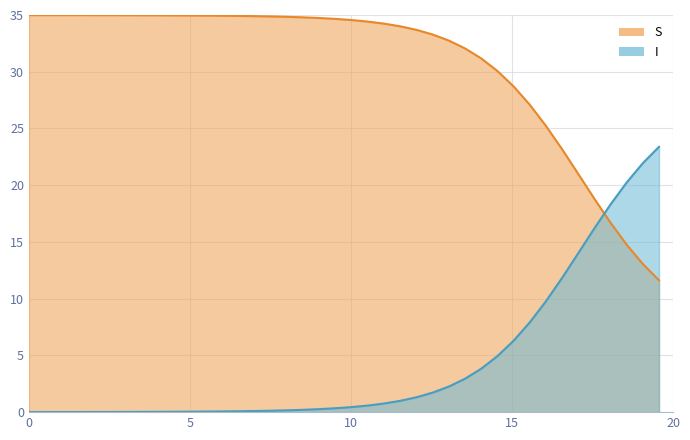

True or false: I and S cross at least once.

True